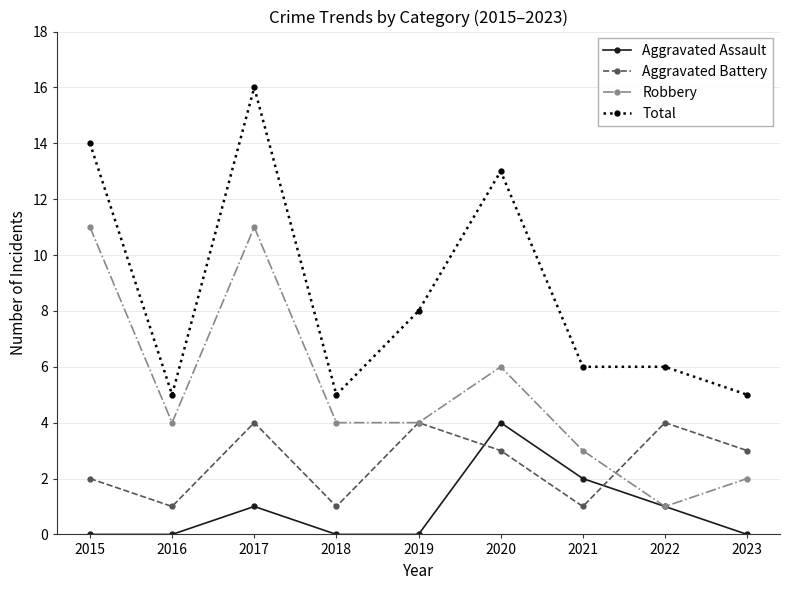

What is the average value of the Aggravated Assault series?

1